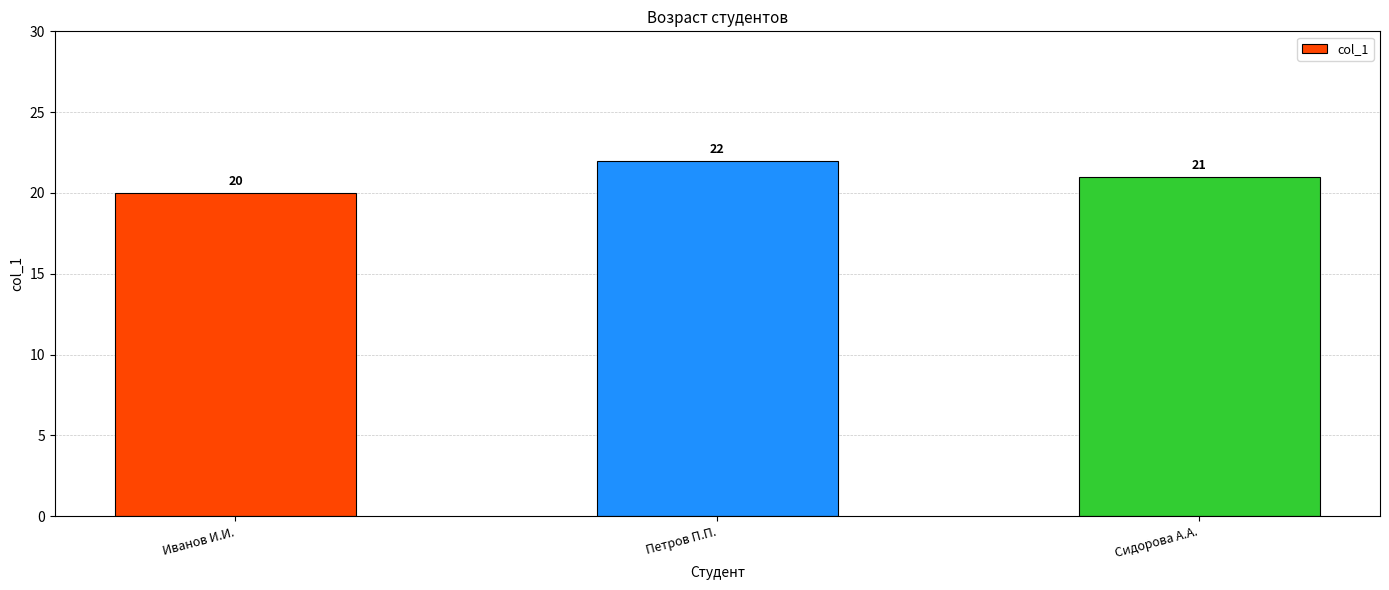

What is the ratio of the value at Иванов И.И. to the value at Петров П.П.?

0.9